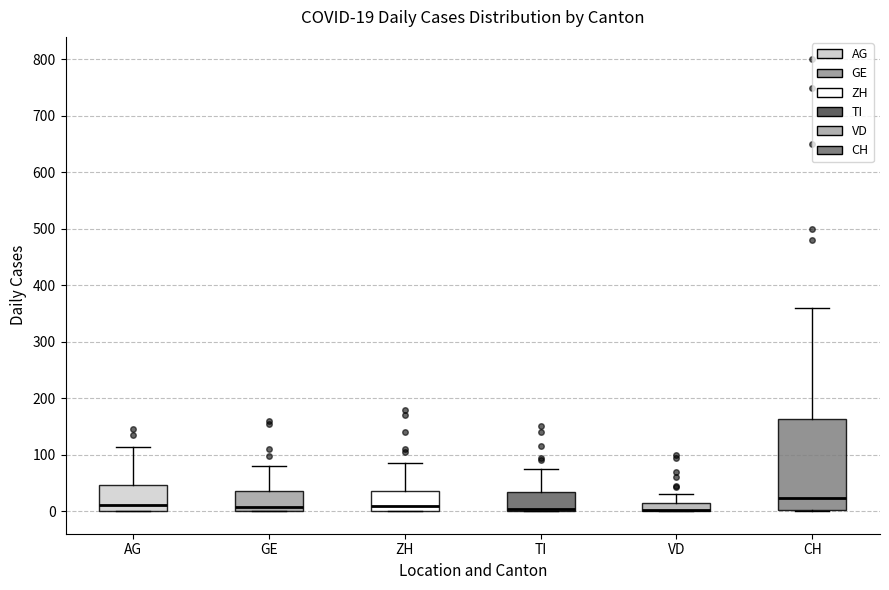

Comparing the boxes themselves (not the whiskers), which one is the tallest?

CH